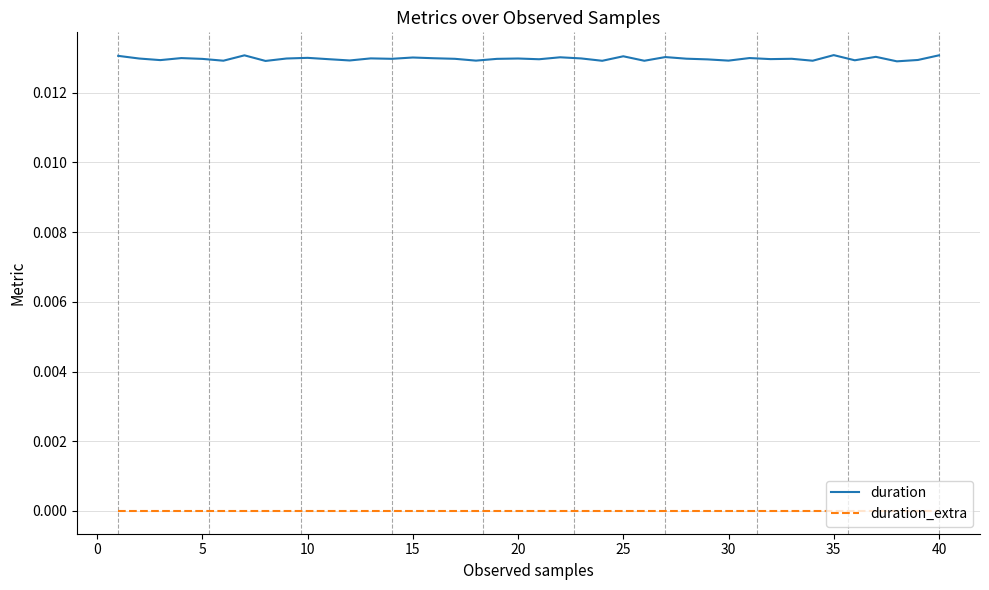

Which series has the widest spread of values?

duration